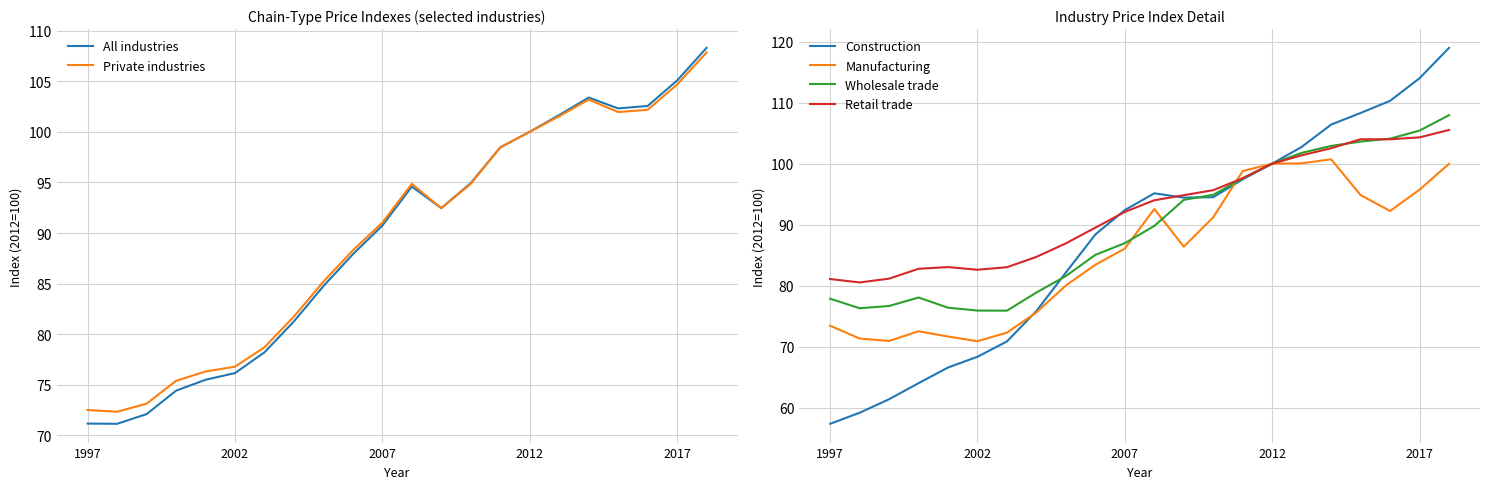

What is the lowest value of the Construction series?

57.4